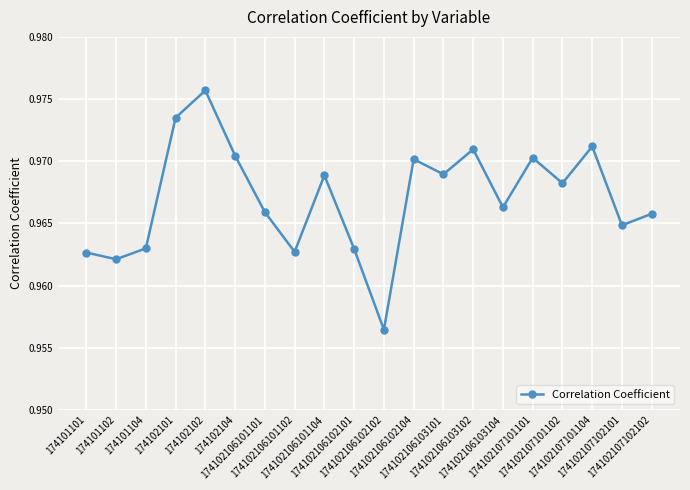

Where is the data nearest to the value 0?

174102106102102